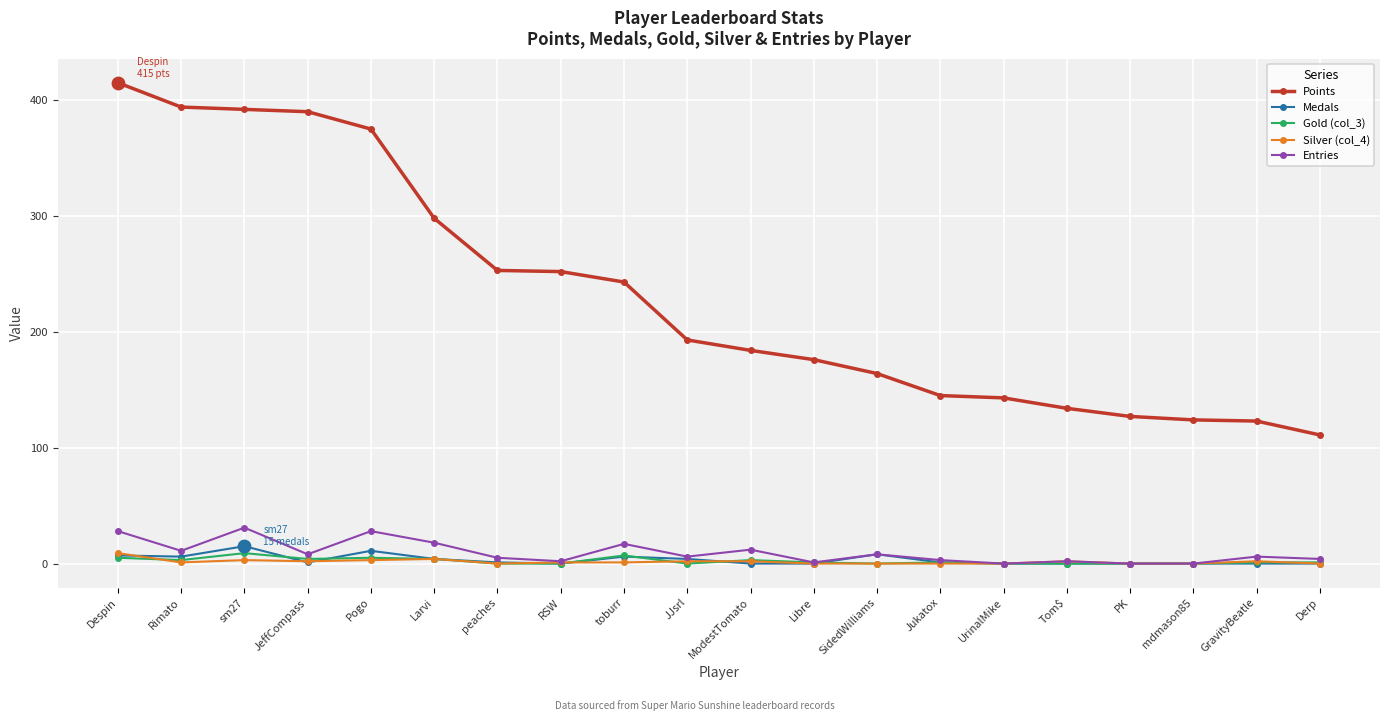

Between Despin and GravityBeatle, which series saw the biggest shift?

Points